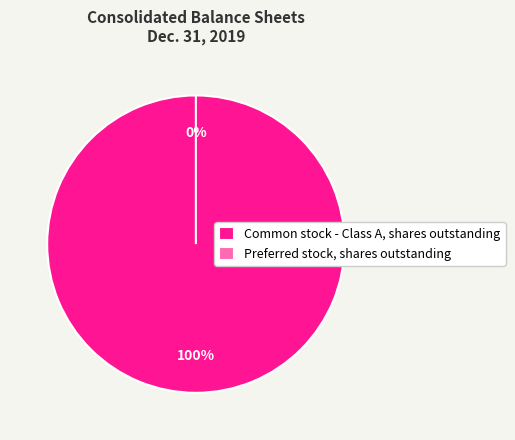

How many segments does this pie chart have?

2